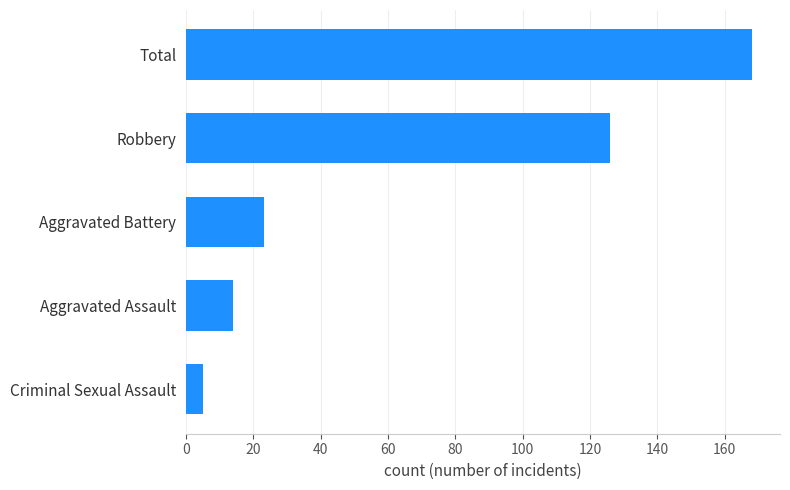

What is the greatest value displayed?

168